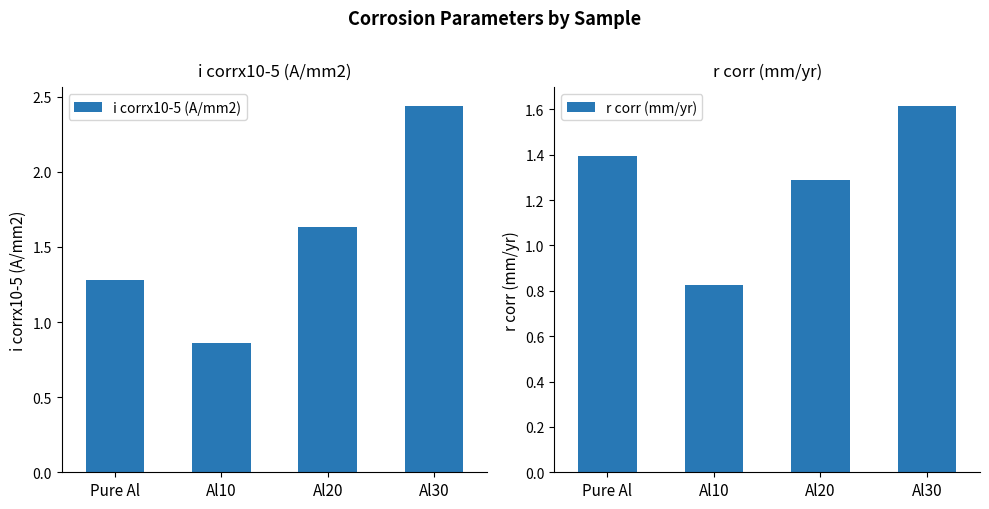

What are all the series names shown in the legend?

i corrx10-5 (A/mm2), r corr (mm/yr)